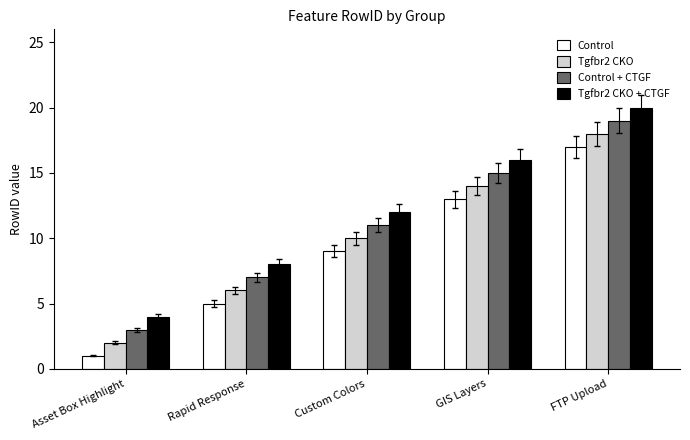

What is the total value across all series at Custom Colors?

42